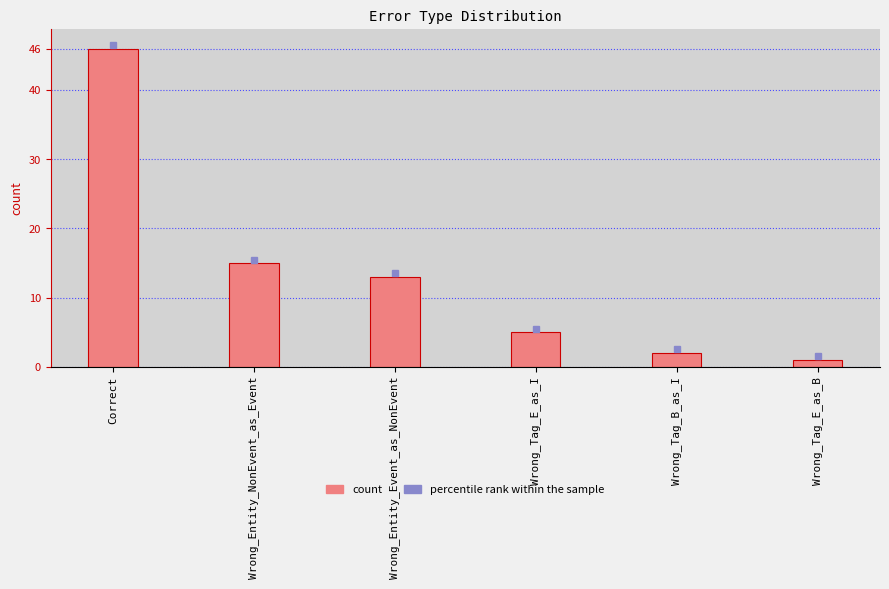

What is the sum of the values at Wrong_Tag_E_as_I and Wrong_Entity_Event_as_NonEvent?

18